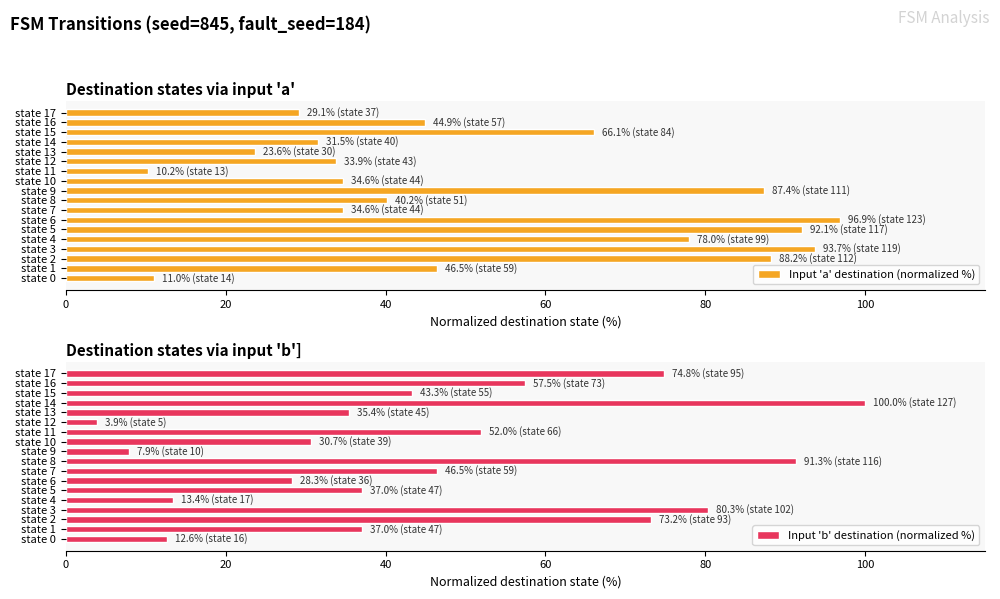

True or false: Input 'b' destination (normalized %) has a value of 43.3 at state 15.

True